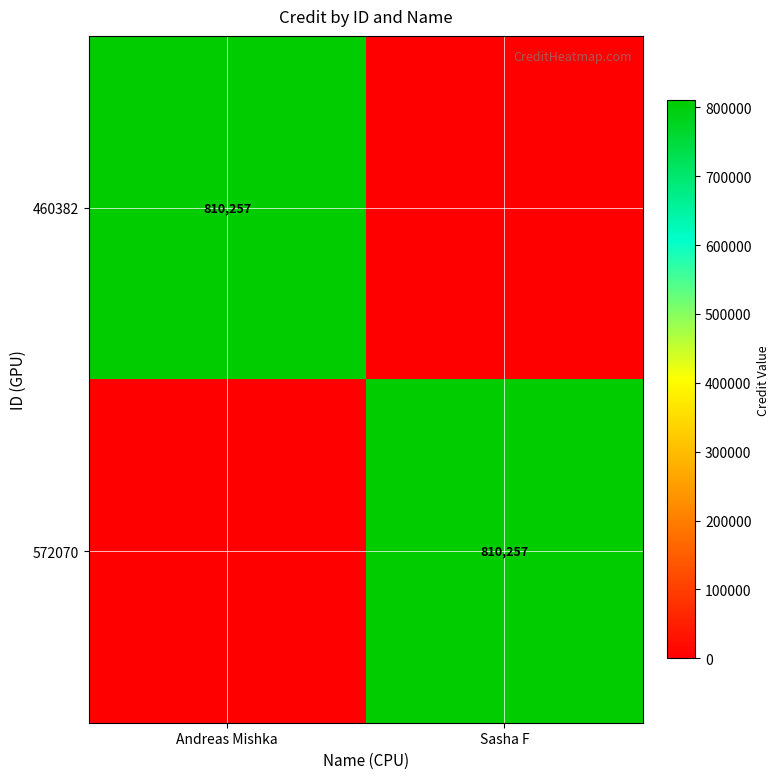

True or false: 572070 has a value of 525889 at Sasha F.

False